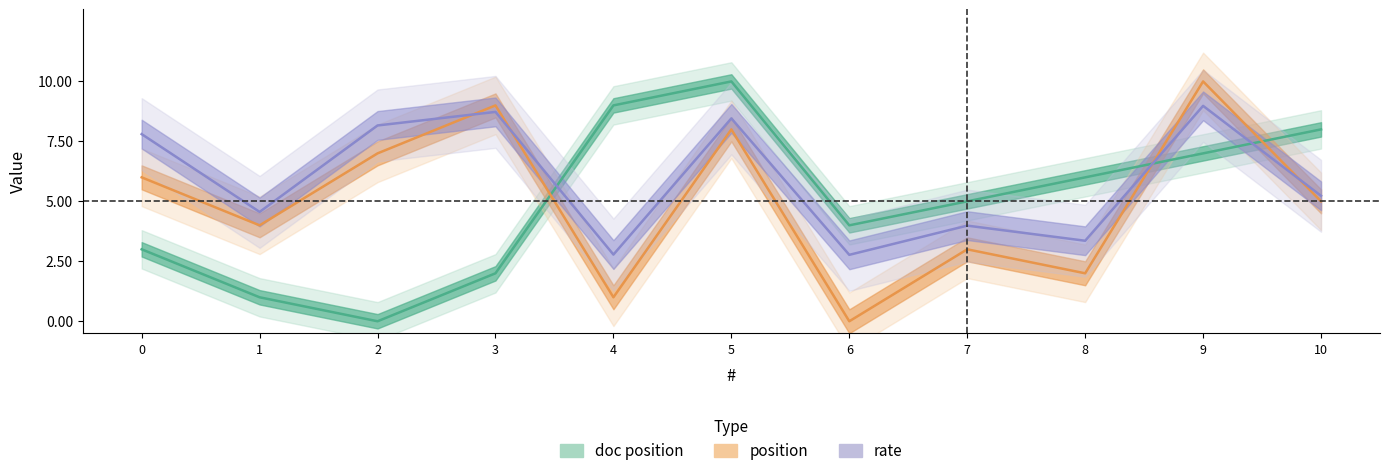

Reading left to right, transcribe all the data shown in this chart.

doc position: 3.0	1.0	0.0	2.0	9.0	10.0	4.0	5.0	6.0	7.0	8.0
position: 6.0	4.0	7.0	9.0	1.0	8.0	0.0	3.0	2.0	10.0	5.0
rate: 7.8	4.6	8.2	8.7	2.8	8.5	2.8	4.0	3.4	9.0	5.2